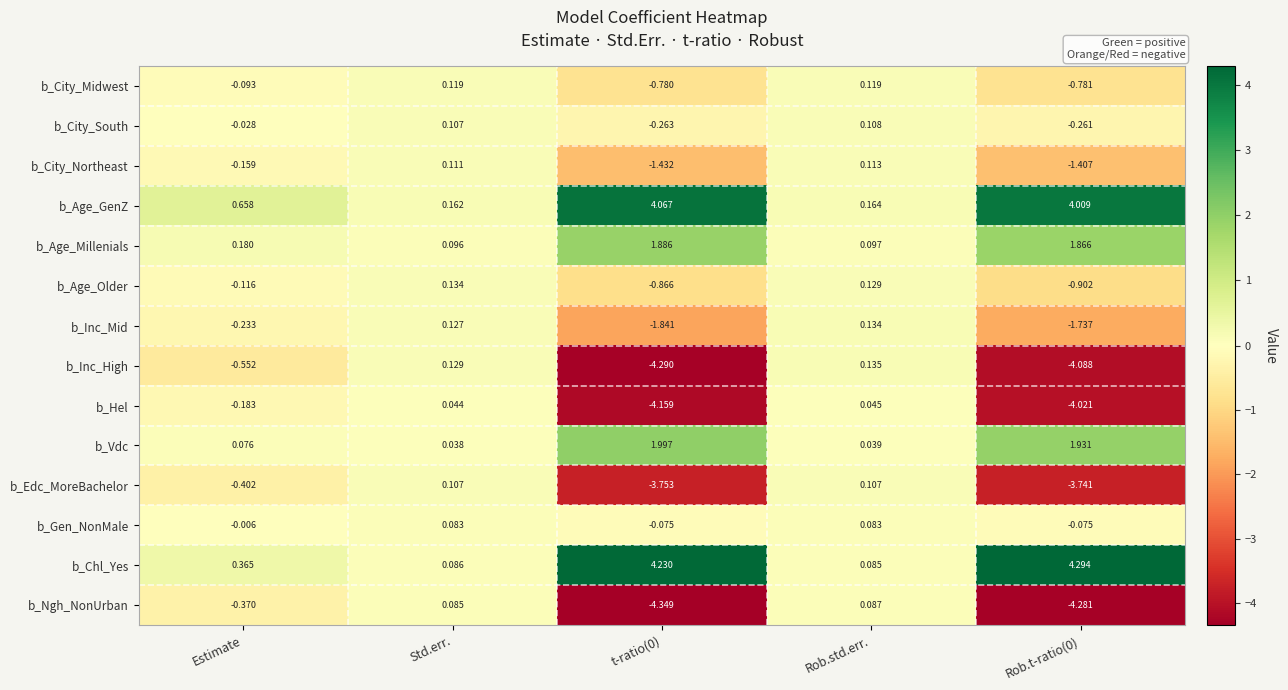

At which label is b_City_Northeast closest to 0?

Std.err.